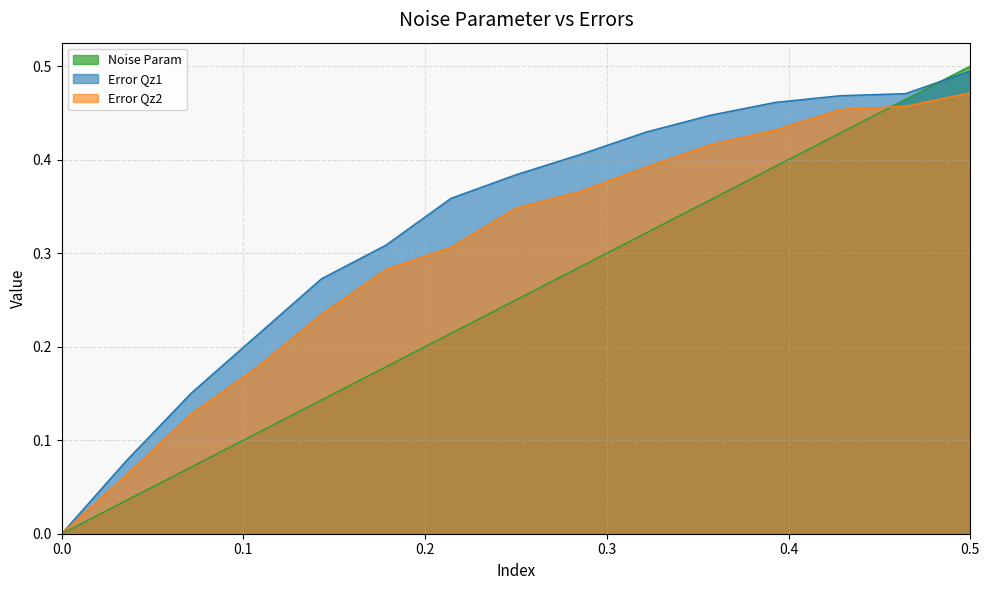

Between 0.2857142857142857 and 0.39285714285714285, which series saw the biggest shift?

Noise Param